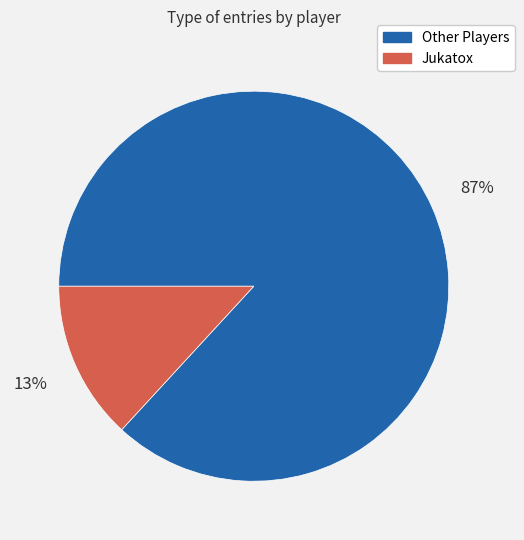

To the nearest percent, what is the difference between the largest and smallest slice percentages?

74%